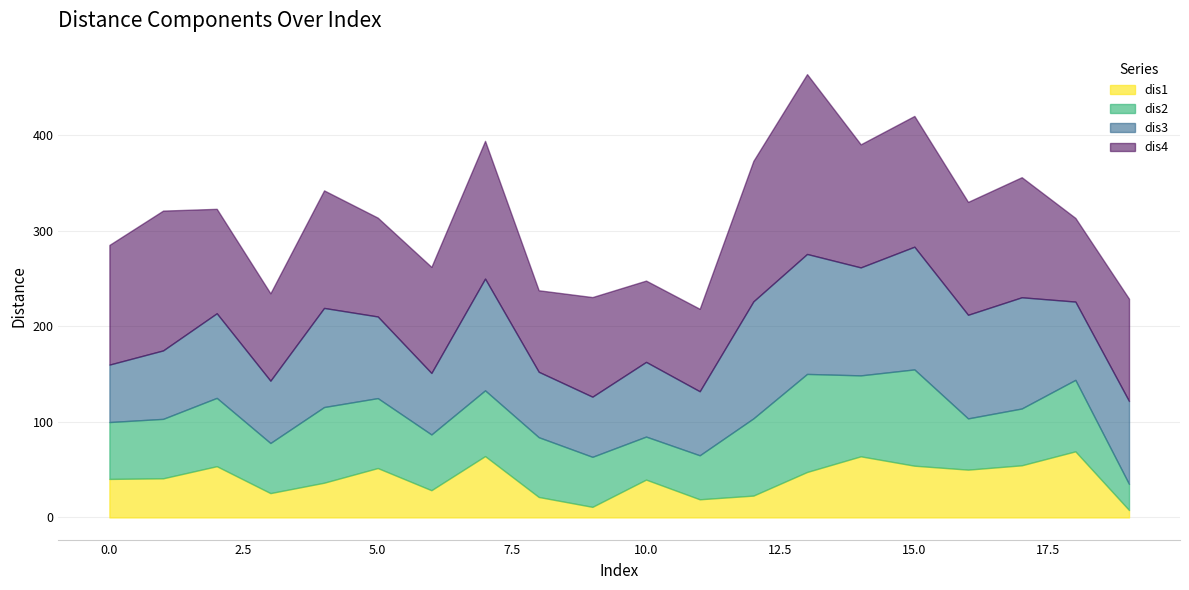

Rank the series by their maximum value, from highest to lowest.

dis4, dis3, dis2, dis1